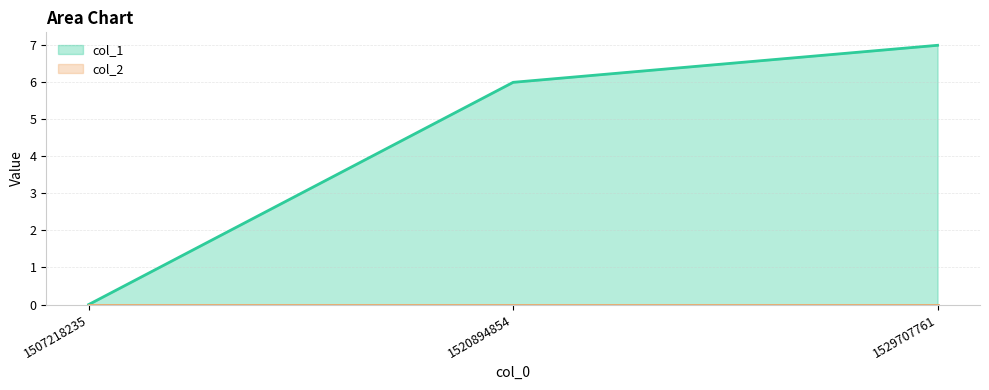

Reading right to left, extract all data points from this chart.

1529707761=7	1520894854=6	1507218235=0